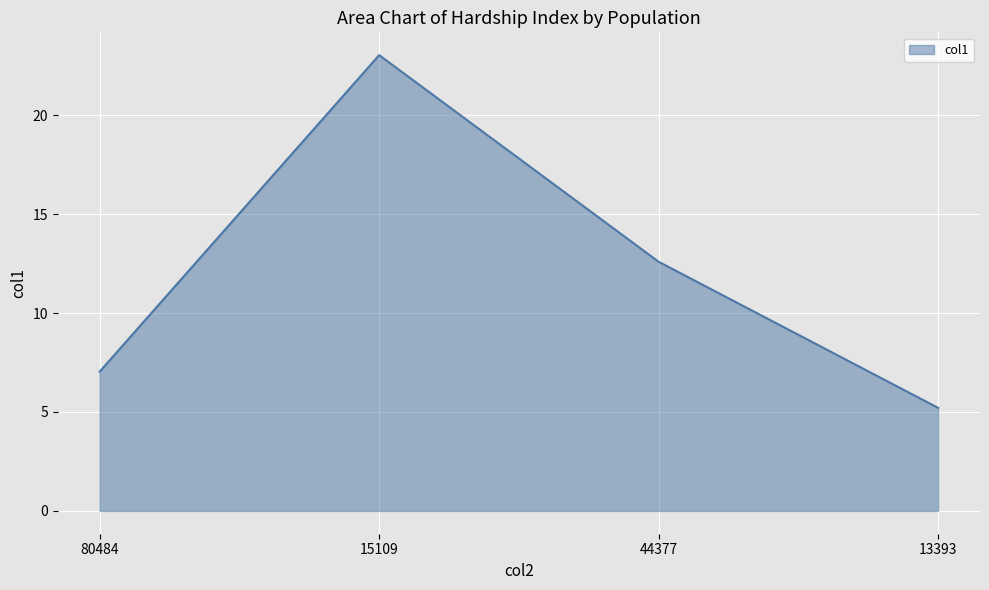

True or false: there are more than 1 points higher than both neighbors.

False